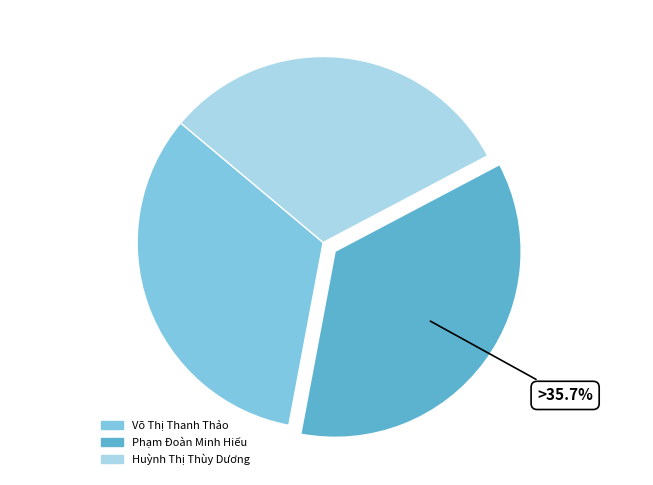

Which has a higher value, Võ Thị Thanh Thảo or Huỳnh Thị Thùy Dương?

Võ Thị Thanh Thảo